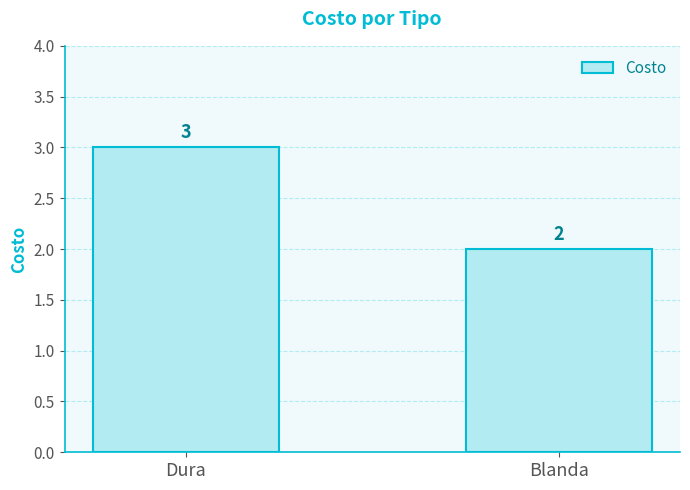

Does the chart contain stacked bars?

No